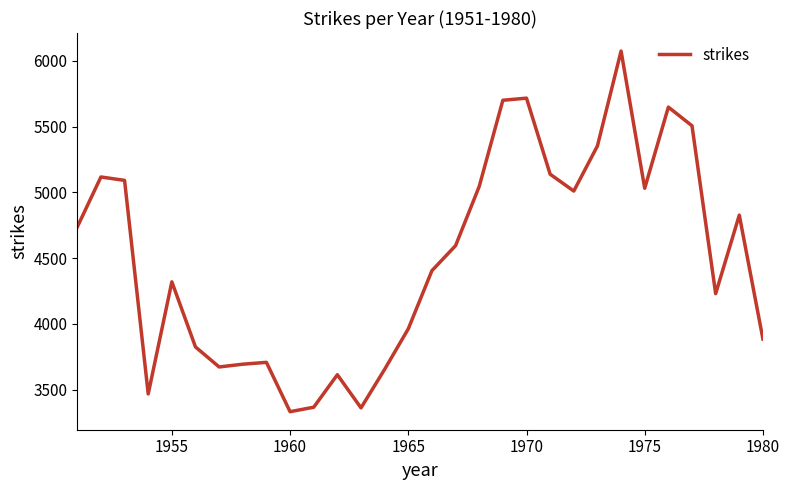

What is the greatest value displayed?

6074